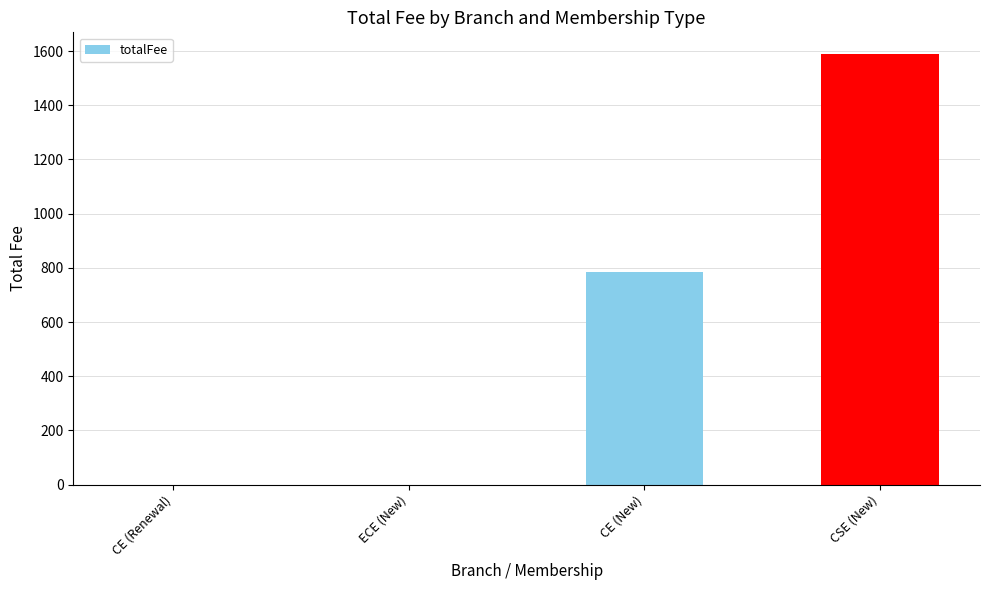

Does the chart contain stacked bars?

No